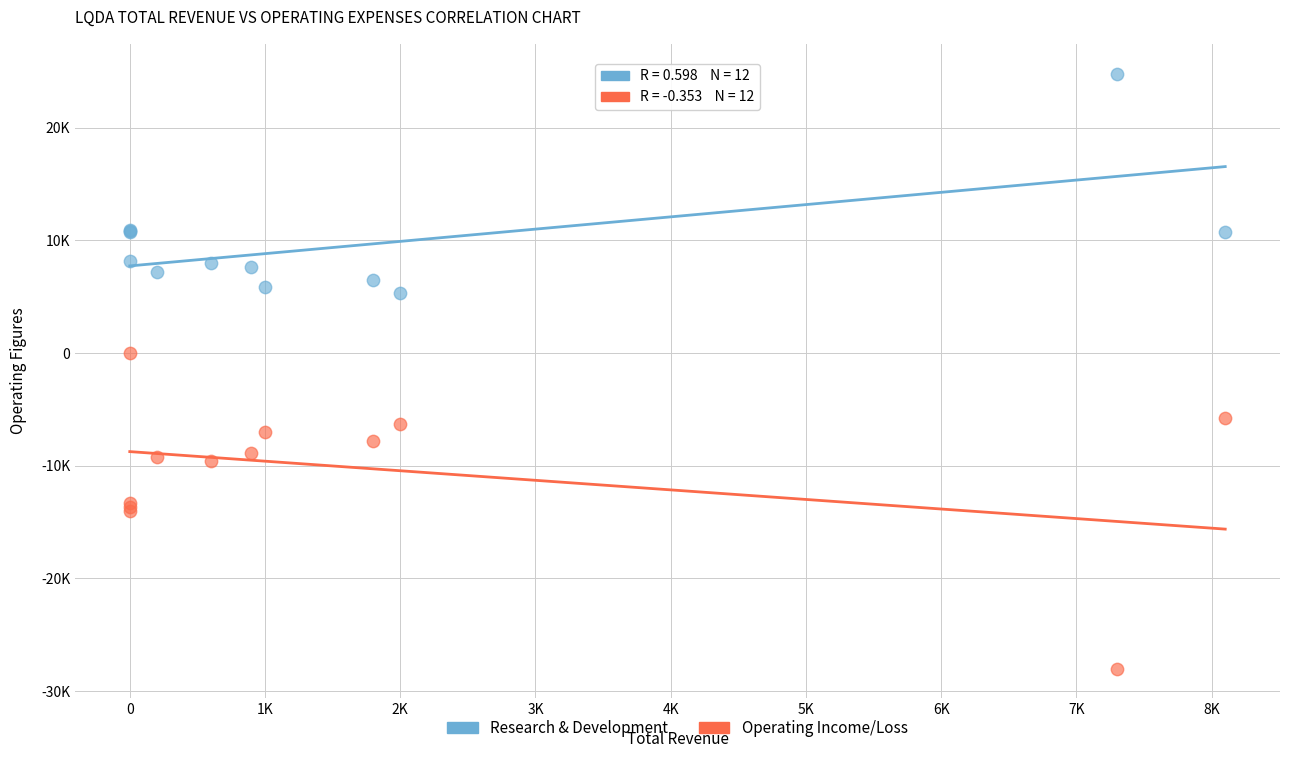

What are all the series names shown in the legend?

Research & Development, Operating Income/Loss